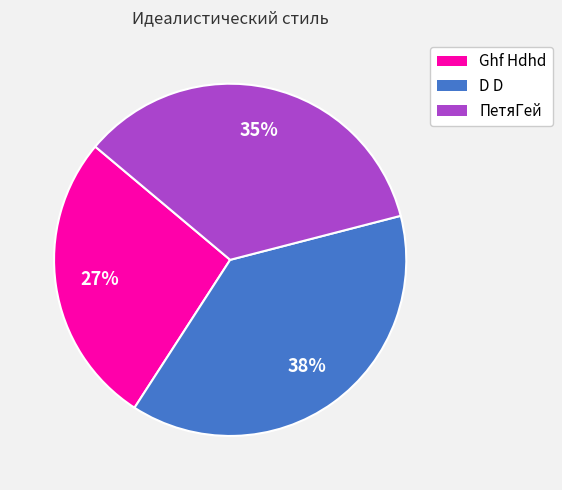

Count the number of slices in the pie.

3